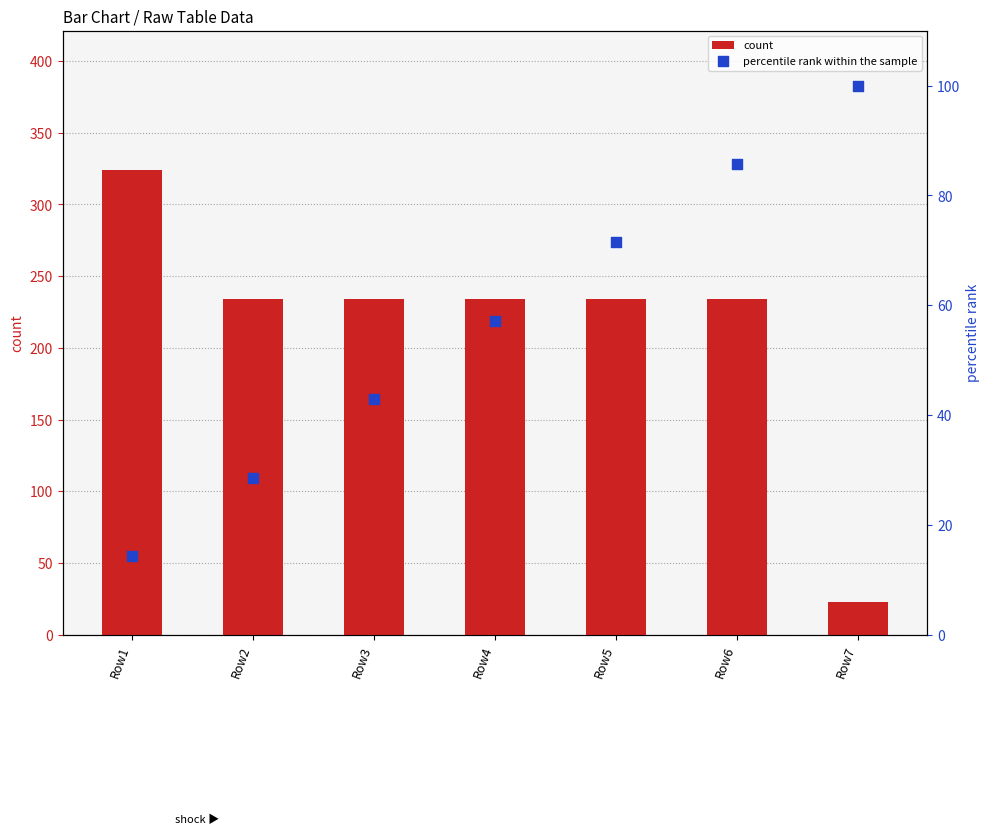

What is the total value across all series at Row2?

262.6